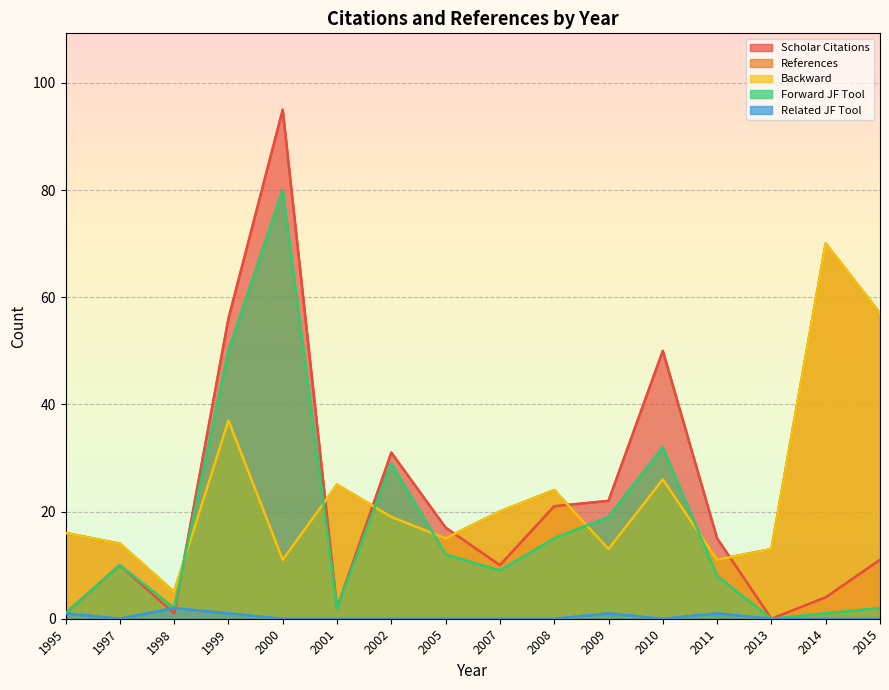

True or false: Scholar Citations and Forward JF Tool intersect in this chart.

True